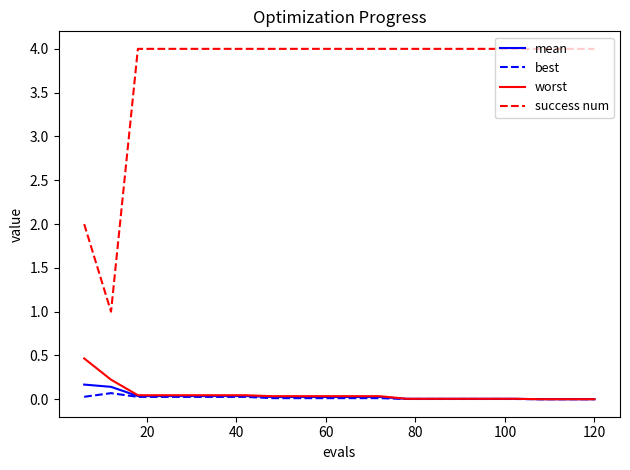

Which series has the largest total across all categories?

success num